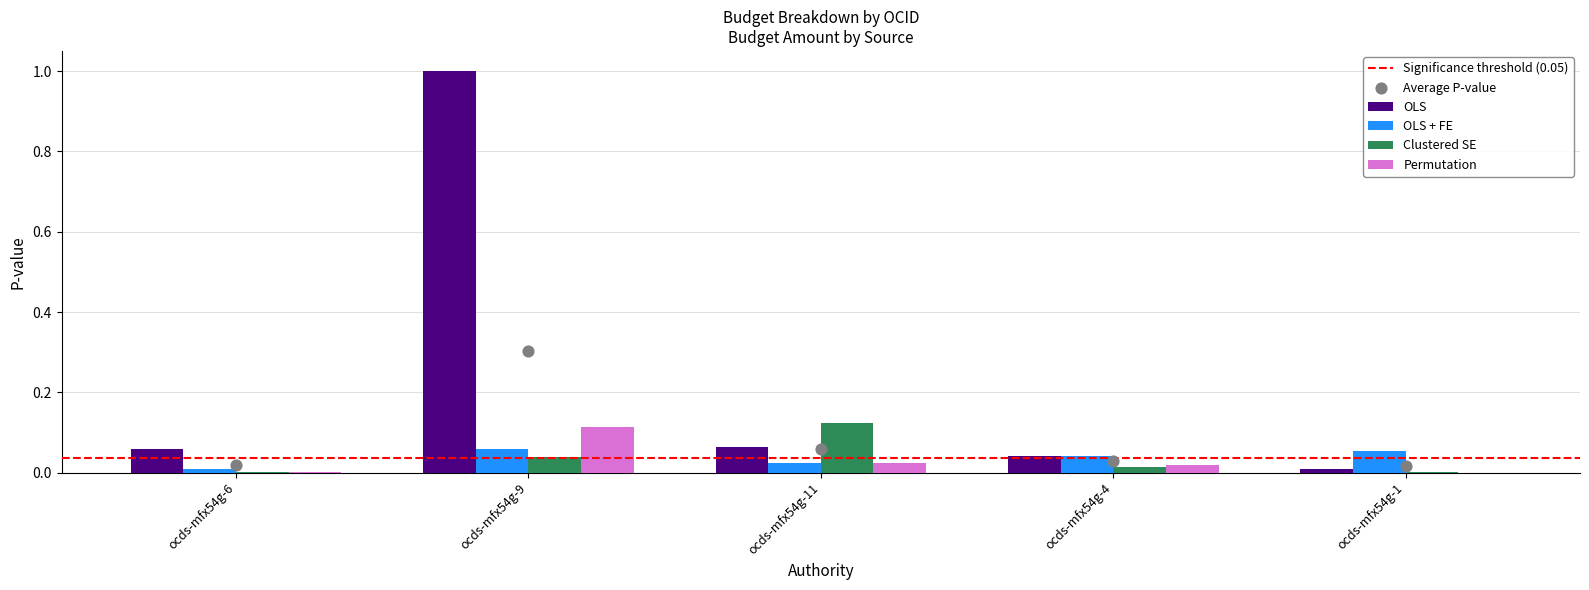

Which series has the largest total across all categories?

OLS